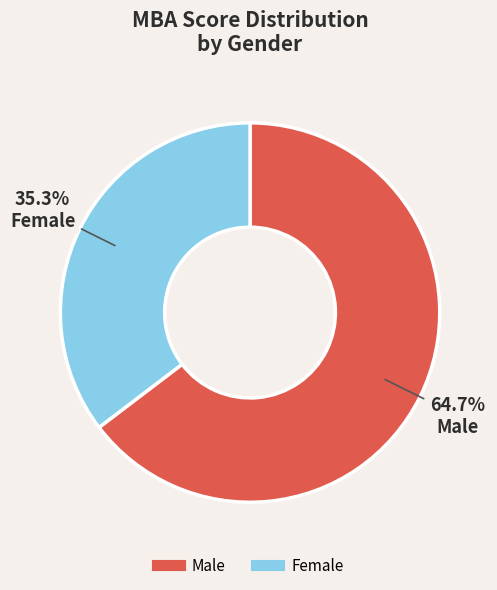

To the nearest percent, what portion does Male represent?

65%